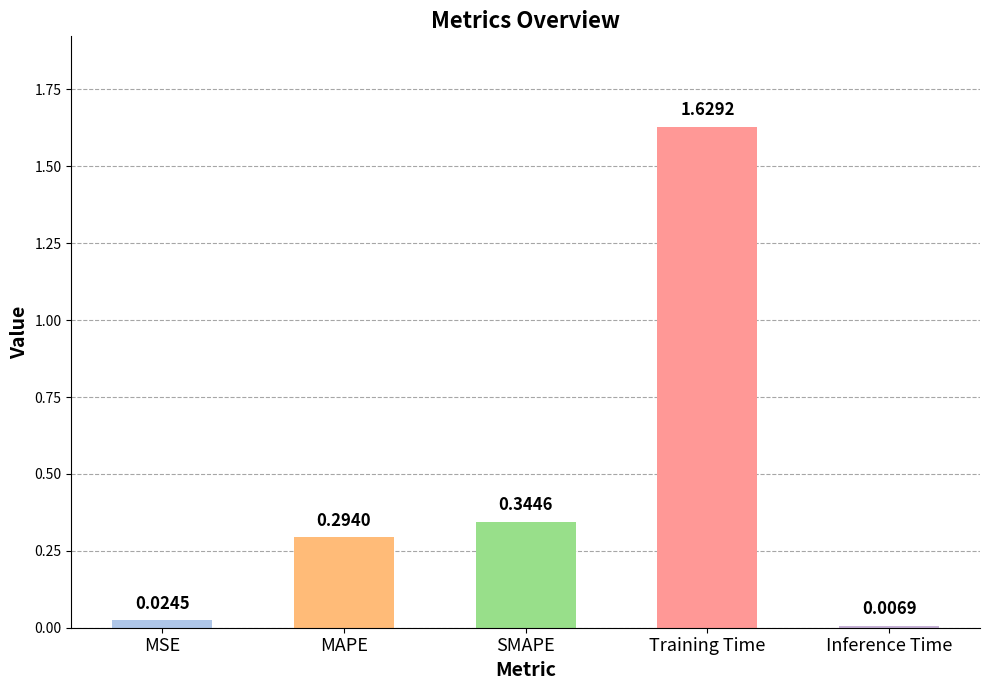

At which category does the chart reach its peak across all series?

Training Time